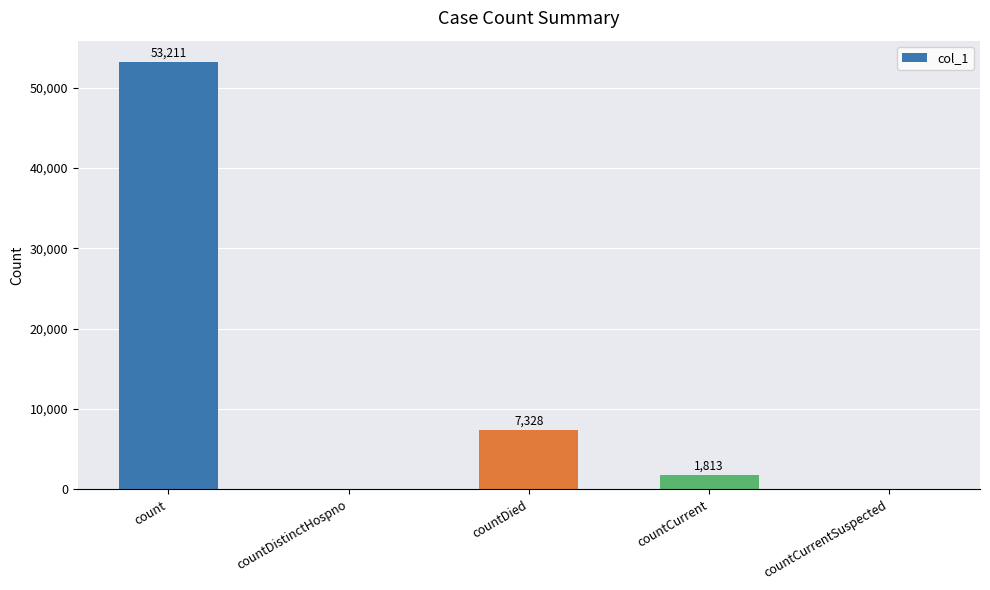

Between countCurrent and countDied, which is larger?

countDied